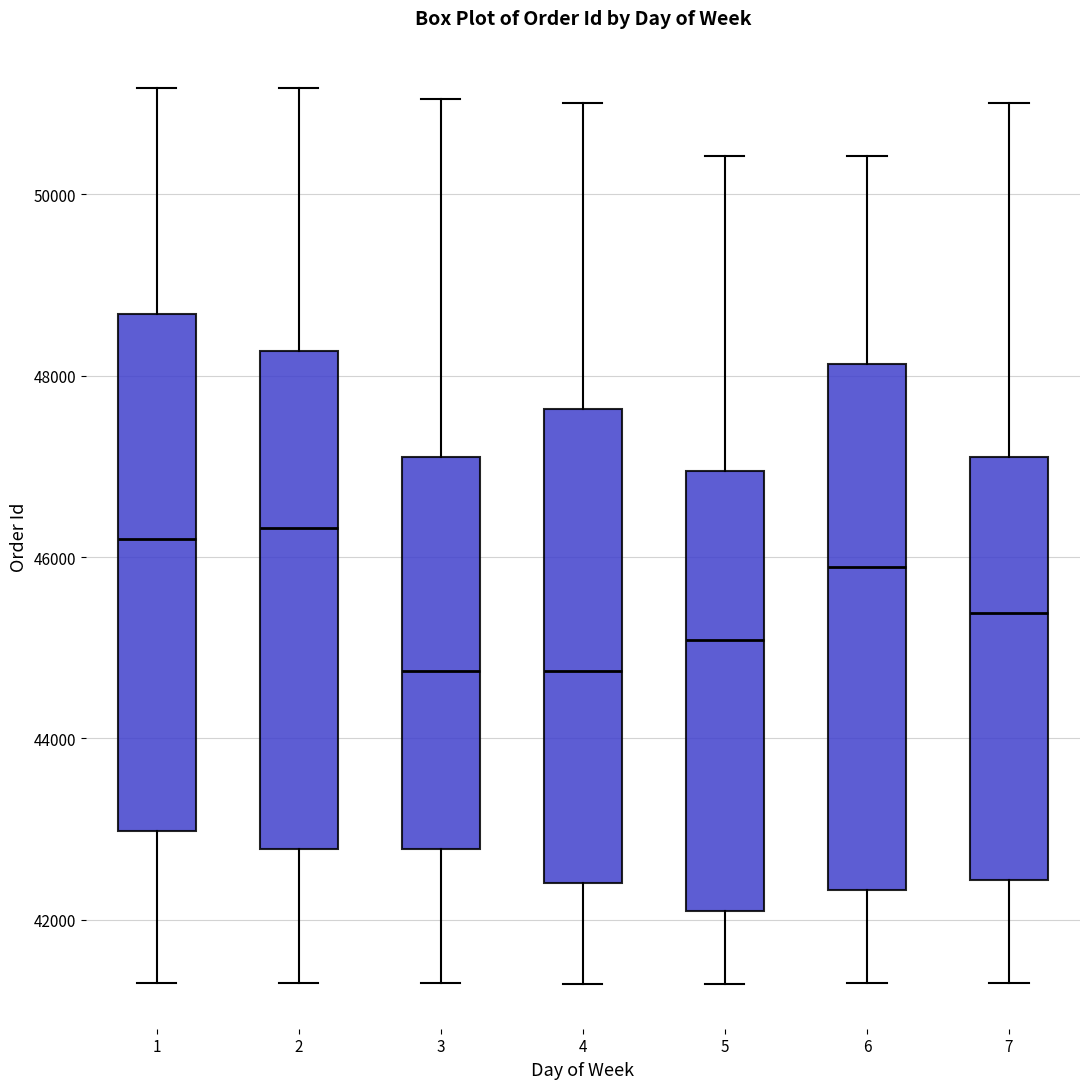

Where is the upper edge of the box at x = 3 on the y-axis? The values are not printed on the chart, so give them approximately, as read against the axis.

47200